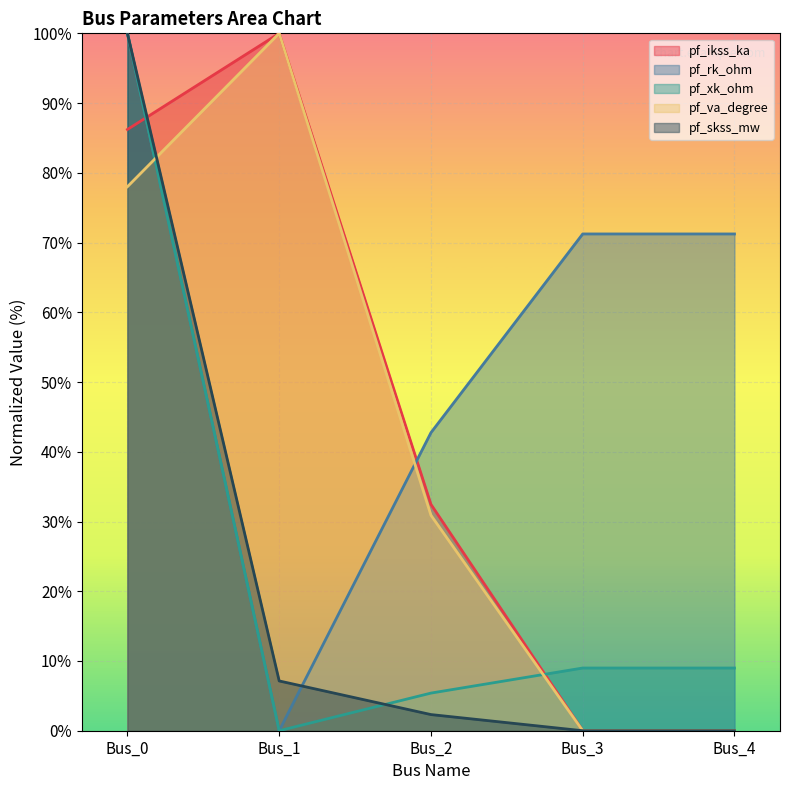

Which series ends up on top after the final intersection of pf_skss_mw and pf_ikss_ka?

pf_ikss_ka